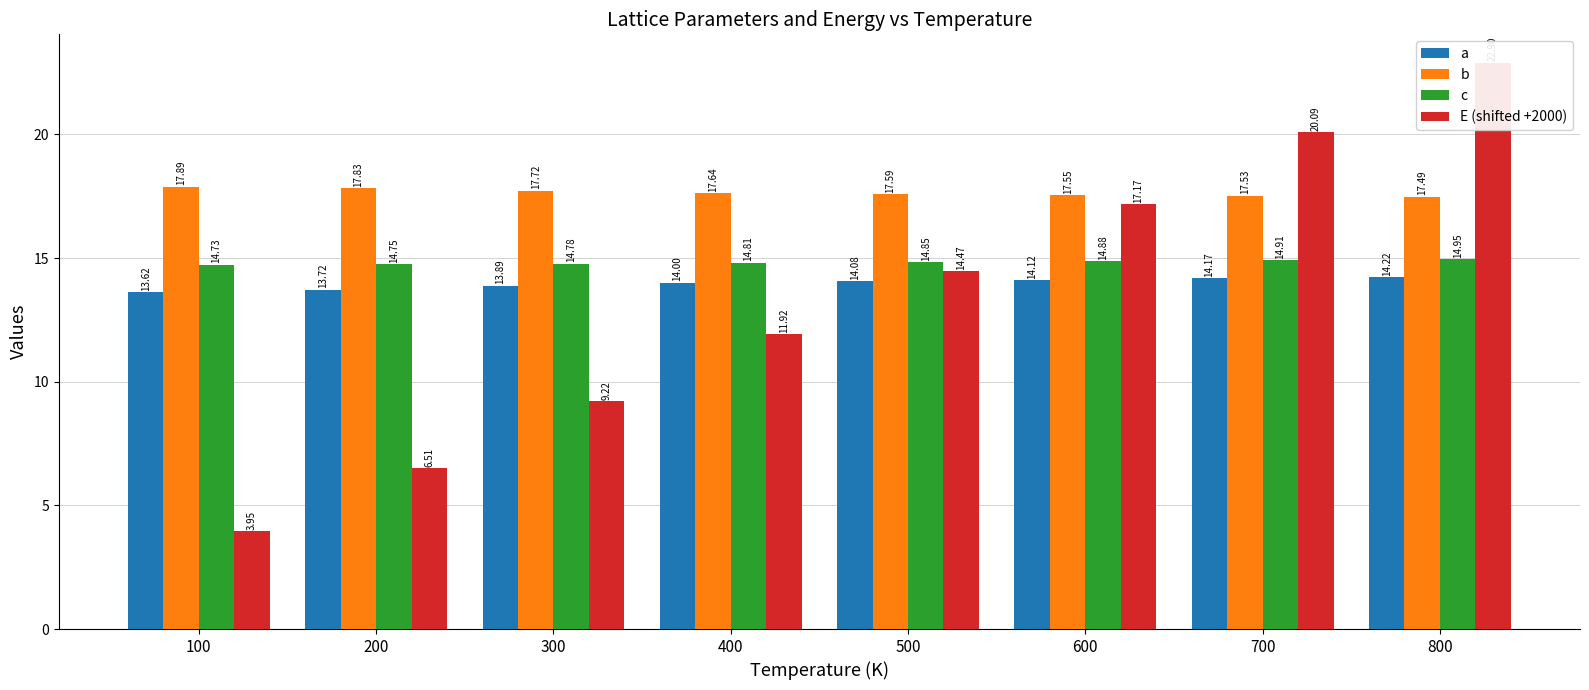

What are all the series names shown in the legend?

a, b, c, E (shifted +2000)